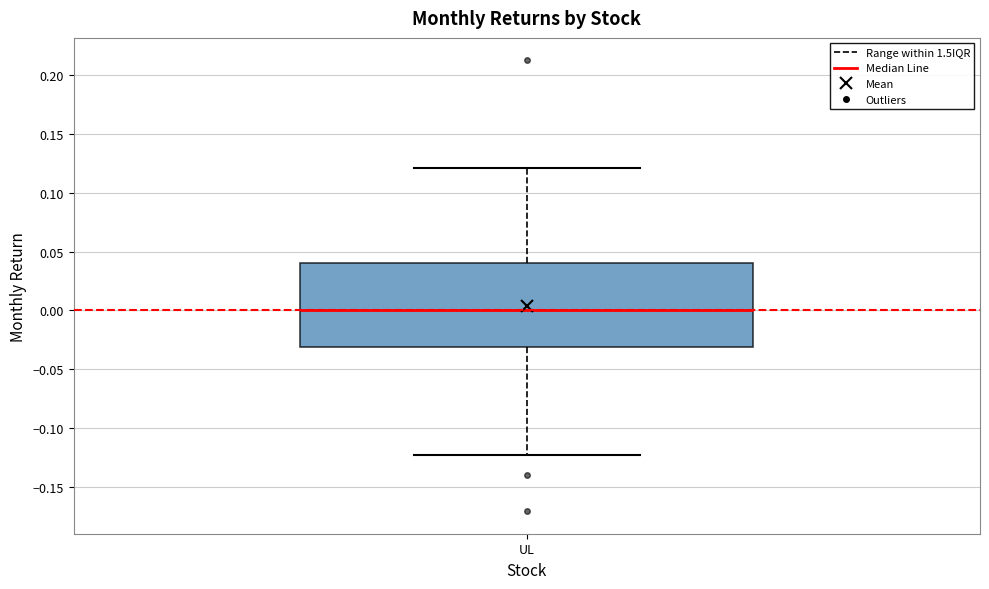

Read this box plot against the y-axis: the position of the median line, the range covered by the box, and the ends of both whiskers. The values are not printed on the chart, so give them approximately, as read against the axis.

median 0.000, box -0.030 to 0.040, whiskers -0.125 to 0.120